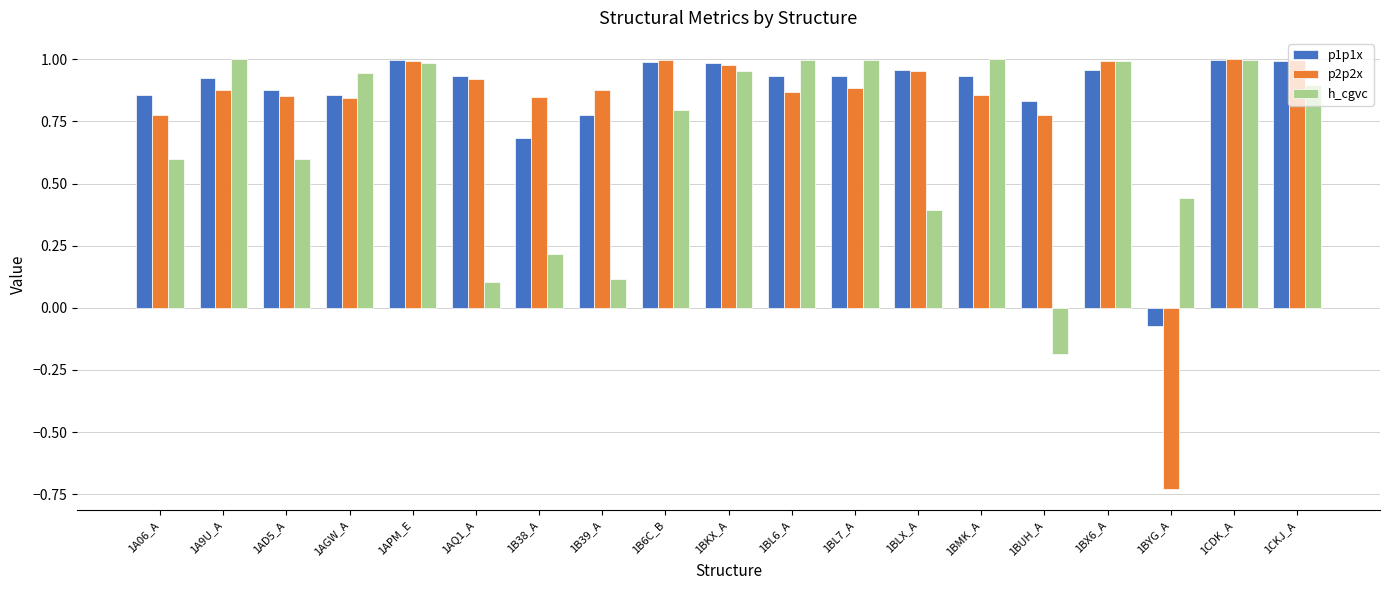

What is the label of the 13th bar from the right?

1B38_A